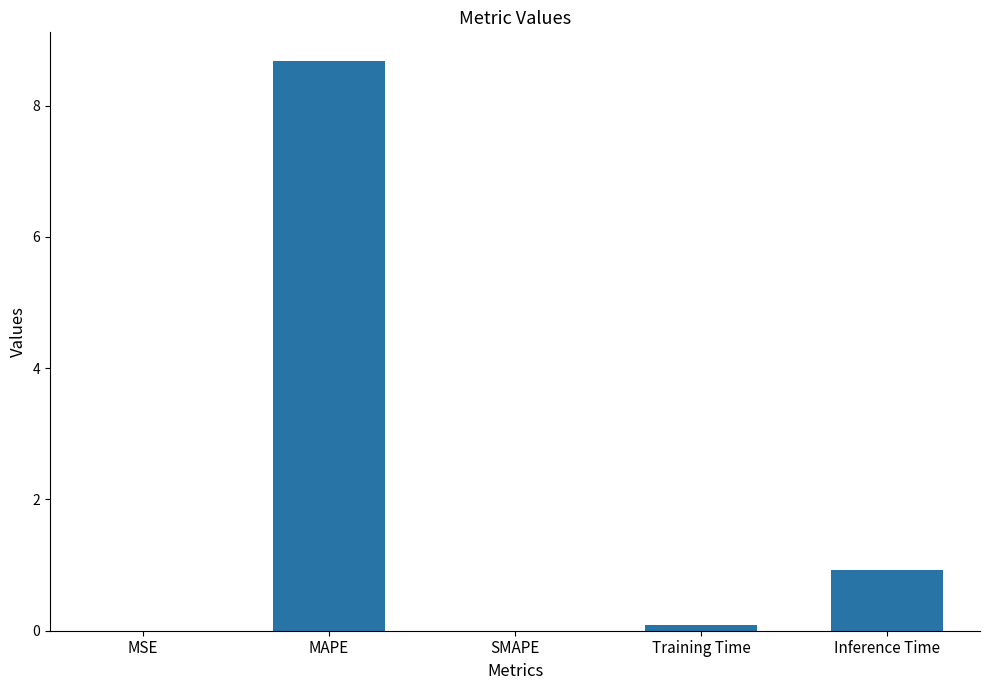

Where is the data nearest to the value 4?

Inference Time